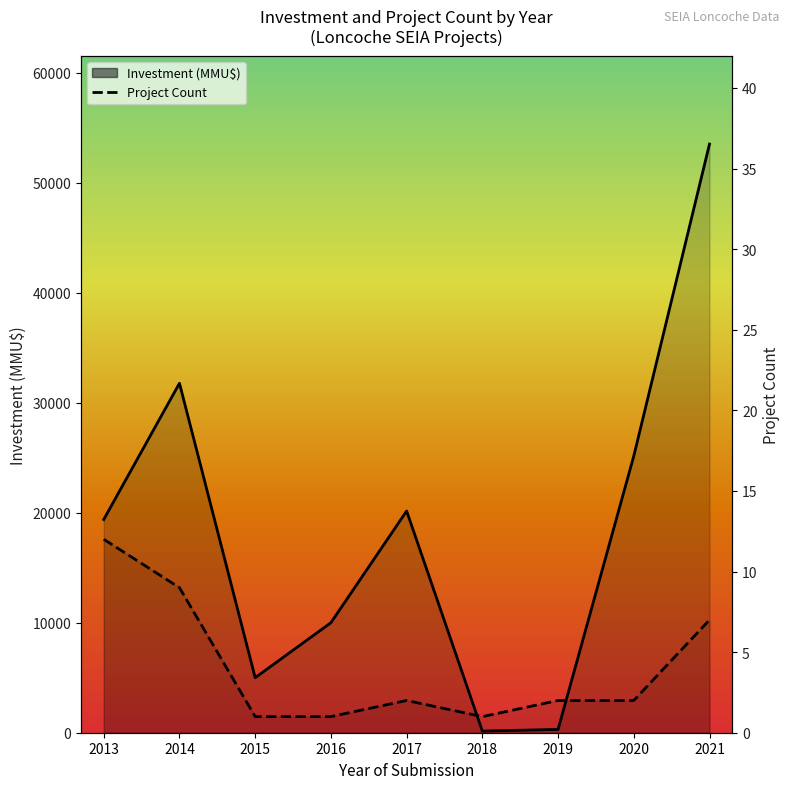

What is the value of the Project Count point at the 1st from the left?

12